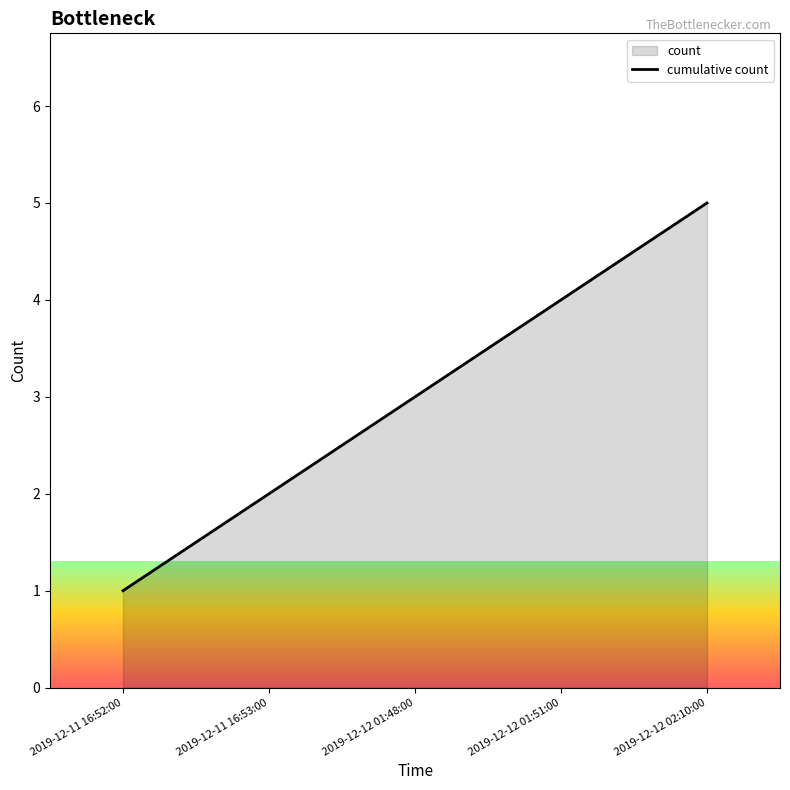

What is the smallest value displayed?

1